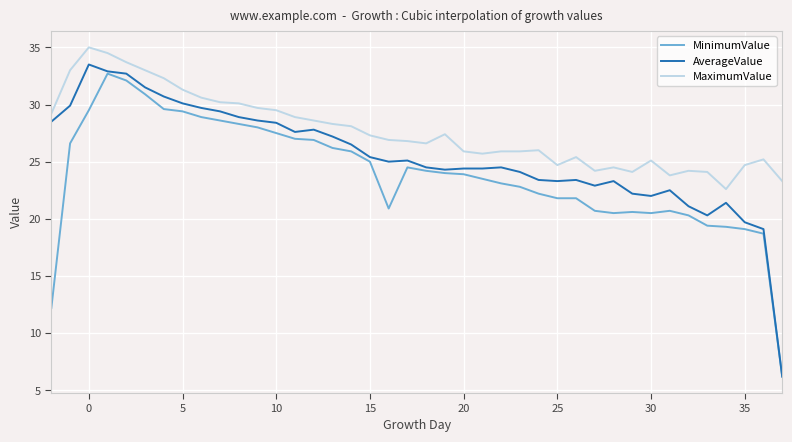

At how many categories does at least one series exceed 32?

6